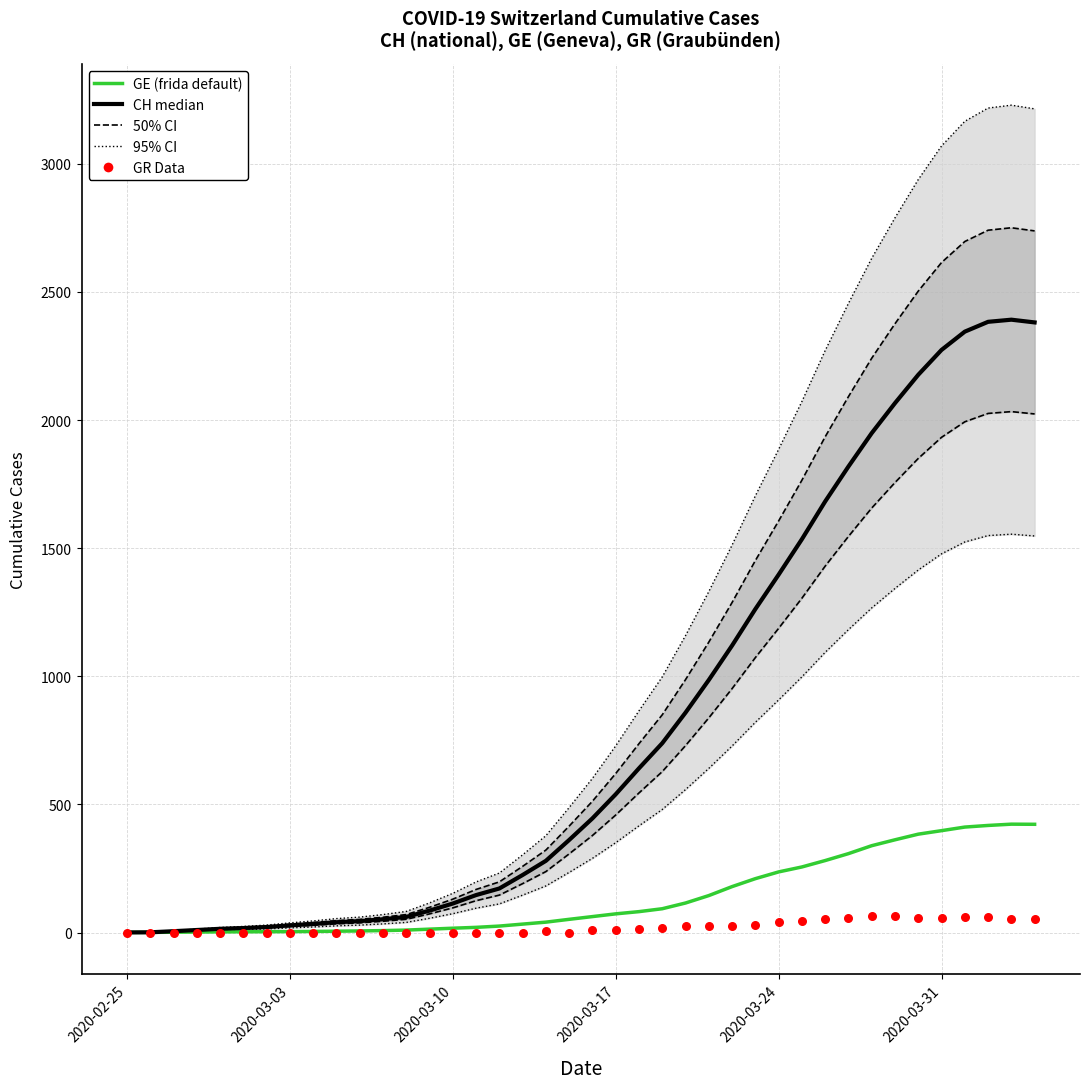

Is the value of CH median at 13 greater than the value of 50% CI at 18?

No